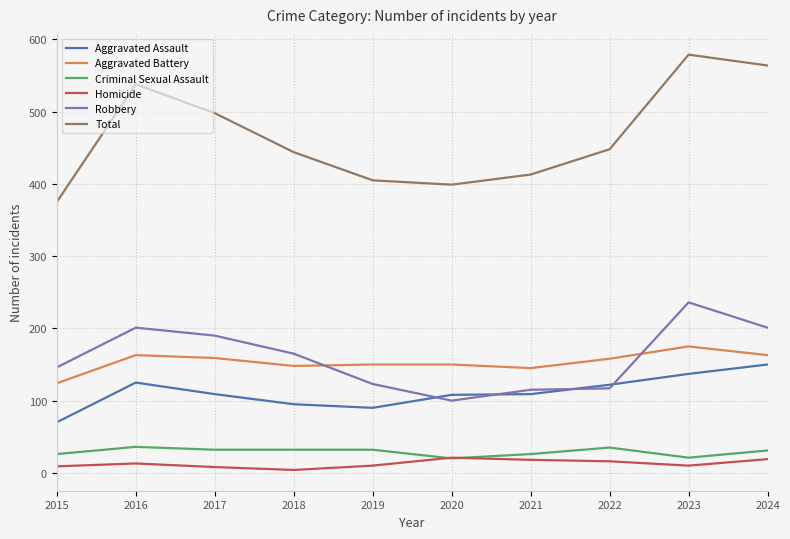

What is the total value across all series at 2017?

996